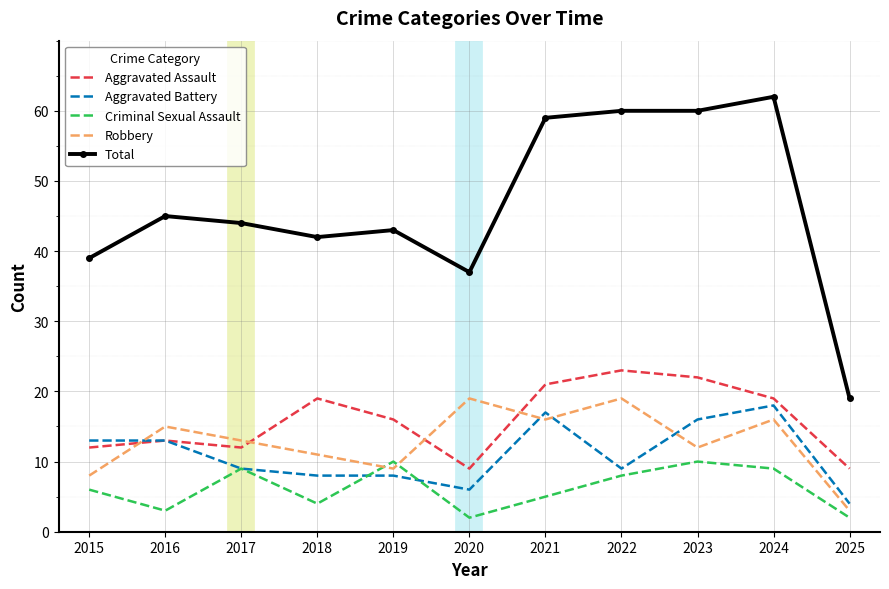

Reading right to left, what are all the values shown in this chart?

Aggravated Assault: 2025=9	2024=19	2023=22	2022=23	2021=21	2020=9	2019=16	2018=19	2017=12	2016=13	2015=12
Aggravated Battery: 2025=4	2024=18	2023=16	2022=9	2021=17	2020=6	2019=8	2018=8	2017=9	2016=13	2015=13
Criminal Sexual Assault: 2025=2	2024=9	2023=10	2022=8	2021=5	2020=2	2019=10	2018=4	2017=9	2016=3	2015=6
Robbery: 2025=3	2024=16	2023=12	2022=19	2021=16	2020=19	2019=9	2018=11	2017=13	2016=15	2015=8
Total: 2025=19	2024=62	2023=60	2022=60	2021=59	2020=37	2019=43	2018=42	2017=44	2016=45	2015=39